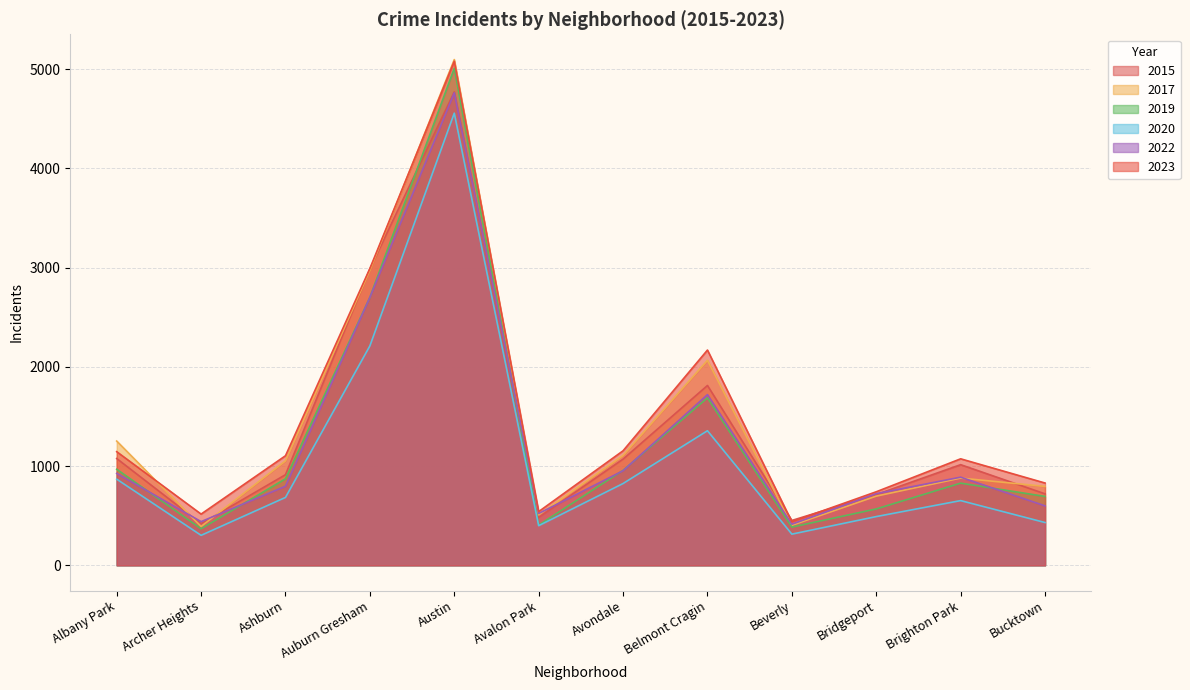

What is the total value across all series at Bridgeport?

3932